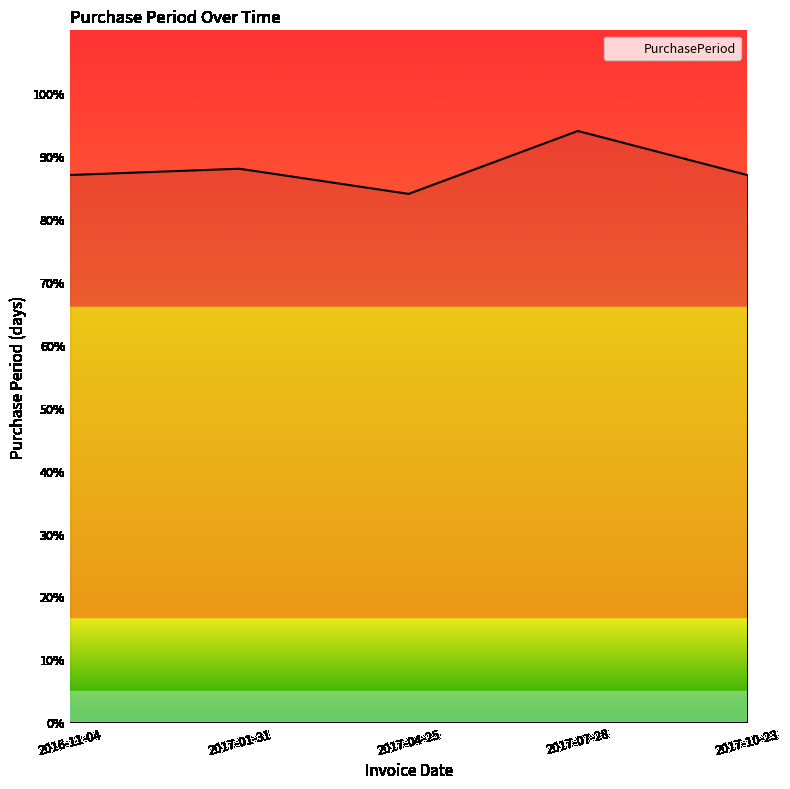

What is the minimum value shown in the chart?

84